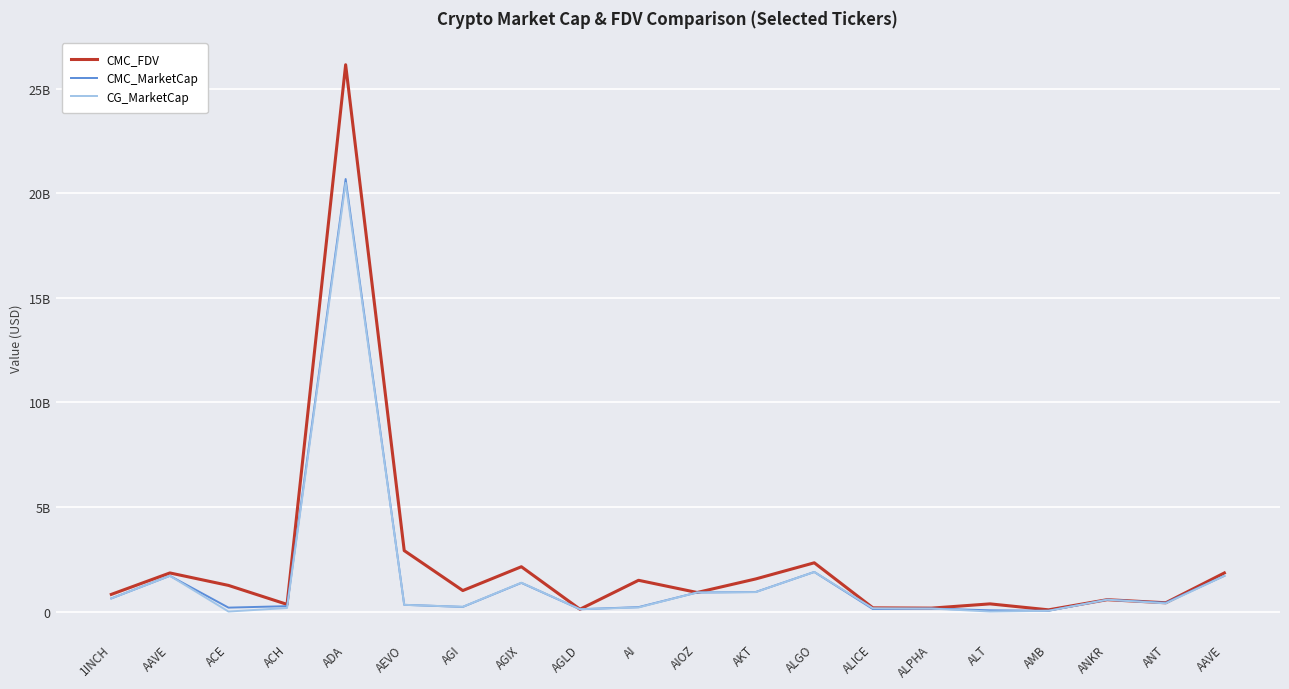

At which category is the sum across all series the highest?

ADA